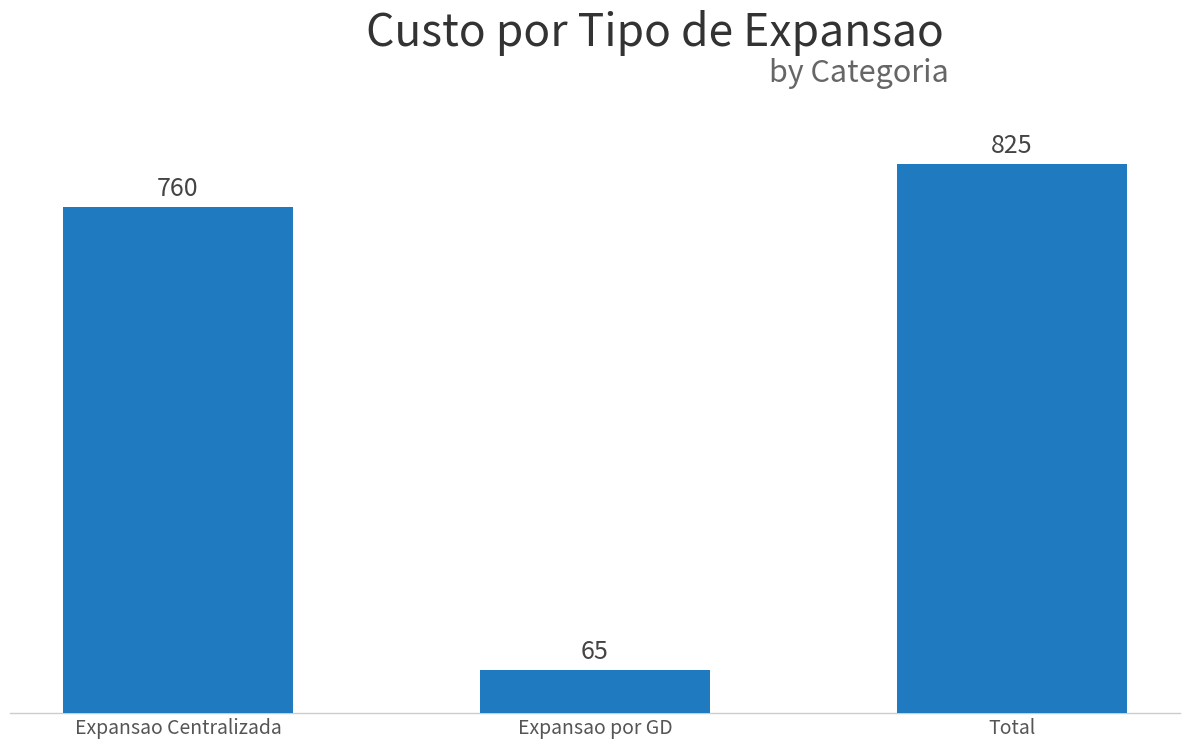

What value does the data have at Total?

825